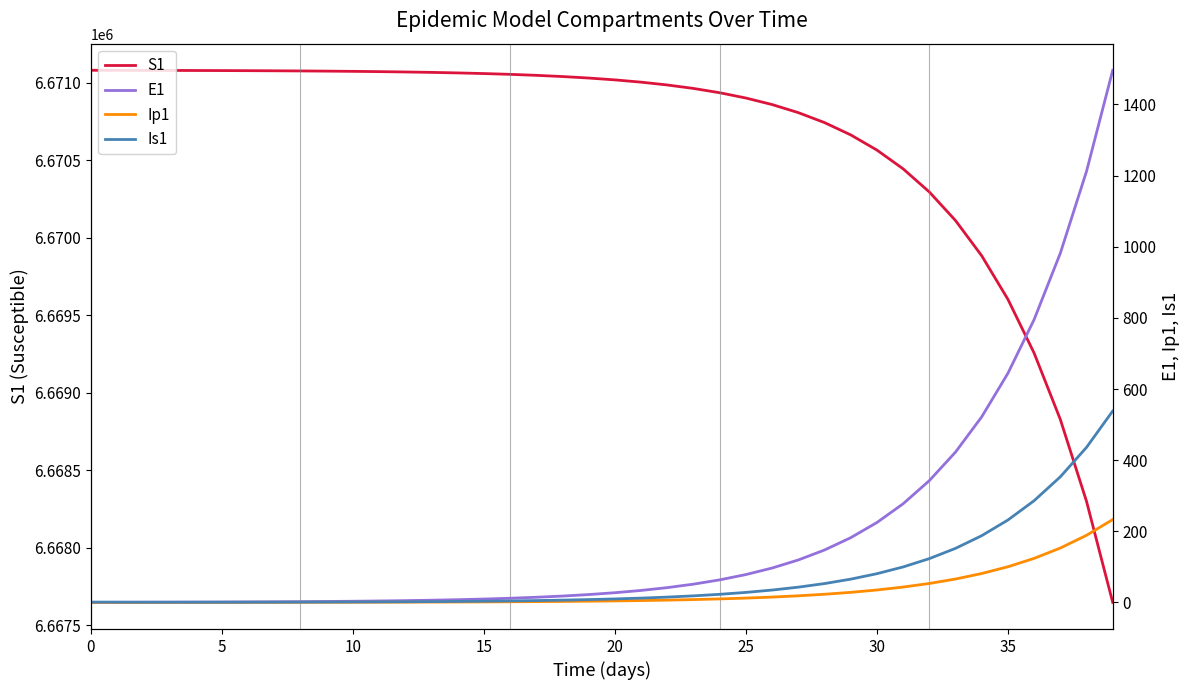

Reading left to right, transcribe all the data shown in this chart.

S1: 6671082.0	6671081.6	6671081.3	6671081.0	6671080.5	6671080.0	6671079.4	6671078.6	6671077.7	6671076.5	6671075.0	6671073.2	6671071.0	6671068.3	6671065.0	6671060.8	6671055.7	6671049.3	6671041.5	6671031.9	6671020.0	6671005.2	6670987.1	6670964.7	6670937.0	6670902.8	6670860.6	6670808.5	6670744.2	6670664.8	6670566.8	6670445.8	6670296.4	6670111.9	6669884.2	6669603.1	6669256.1	6668827.7	6668298.9	6667646.1
E1: 0.0	0.3	0.5	0.7	0.9	1.1	1.4	1.8	2.2	2.7	3.3	4.1	5.1	6.2	7.7	9.5	11.8	14.5	17.9	22.1	27.3	33.7	41.6	51.4	63.4	78.3	96.7	119.4	147.4	181.9	224.6	277.3	342.4	422.7	521.8	644.2	795.3	981.8	1212.0	1496.2
Ip1: 0.0	0.0	0.1	0.1	0.1	0.2	0.2	0.3	0.3	0.4	0.5	0.6	0.8	1.0	1.2	1.5	1.8	2.3	2.8	3.4	4.3	5.2	6.5	8.0	9.9	12.2	15.1	18.6	22.9	28.3	35.0	43.2	53.3	65.8	81.3	100.3	123.8	152.9	188.7	233.0
Is1: 1.0	0.8	0.7	0.6	0.6	0.6	0.7	0.8	0.9	1.0	1.3	1.5	1.9	2.3	2.8	3.4	4.2	5.2	6.5	8.0	9.8	12.1	15.0	18.5	22.8	28.2	34.8	42.9	53.0	65.4	80.8	99.7	123.1	152.0	187.7	231.7	286.1	353.1	436.0	538.2